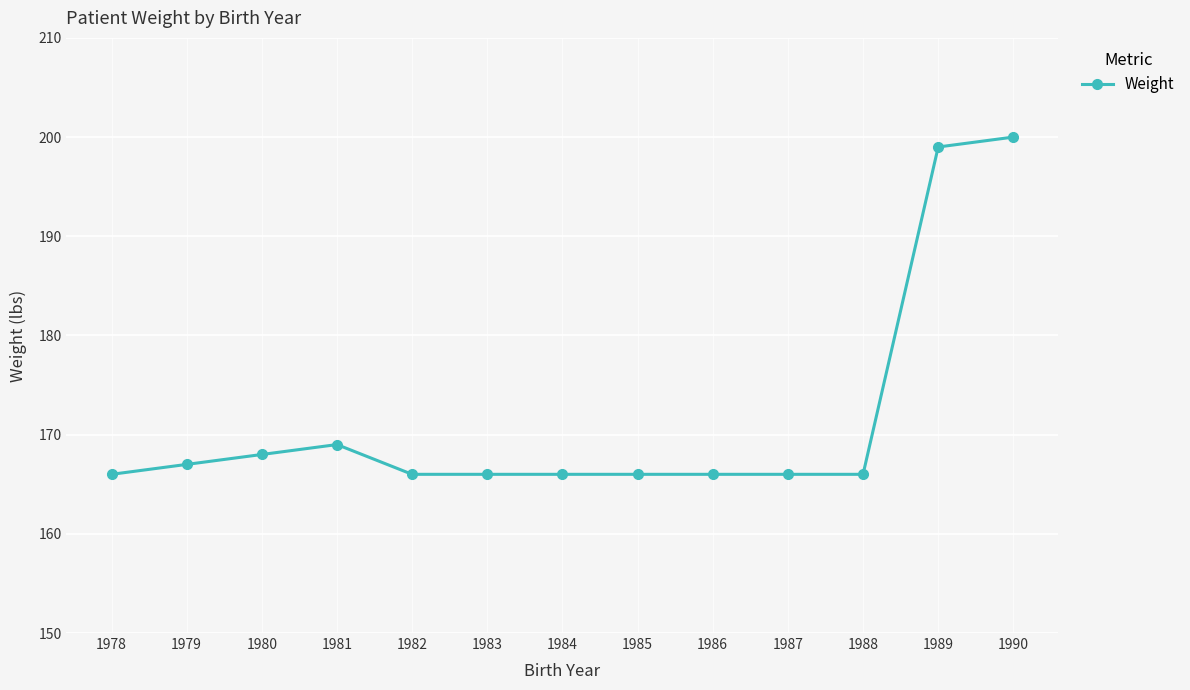

Which label corresponds to the largest value in the chart?

1990